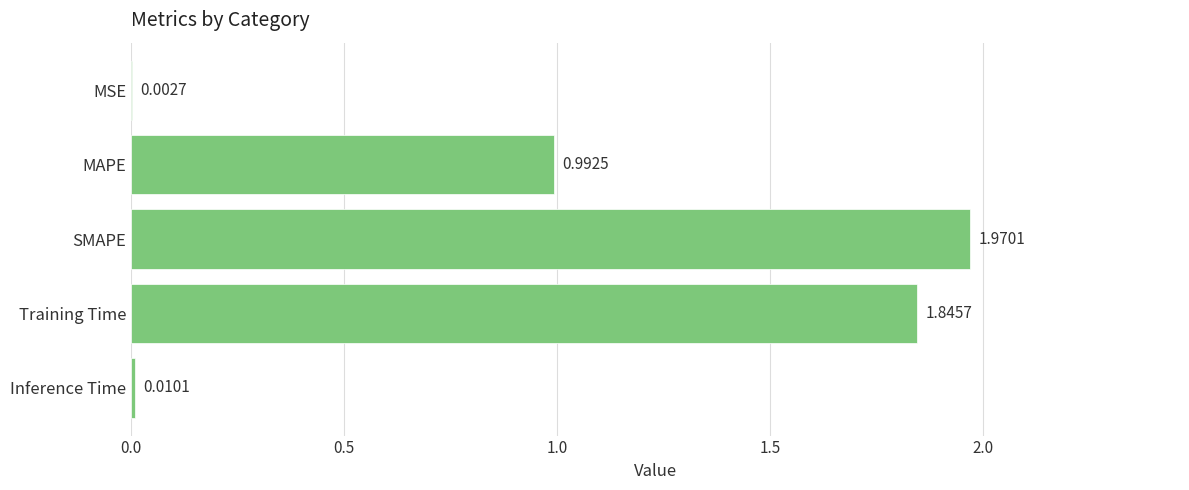

At which label is the value closest to 0?

MSE